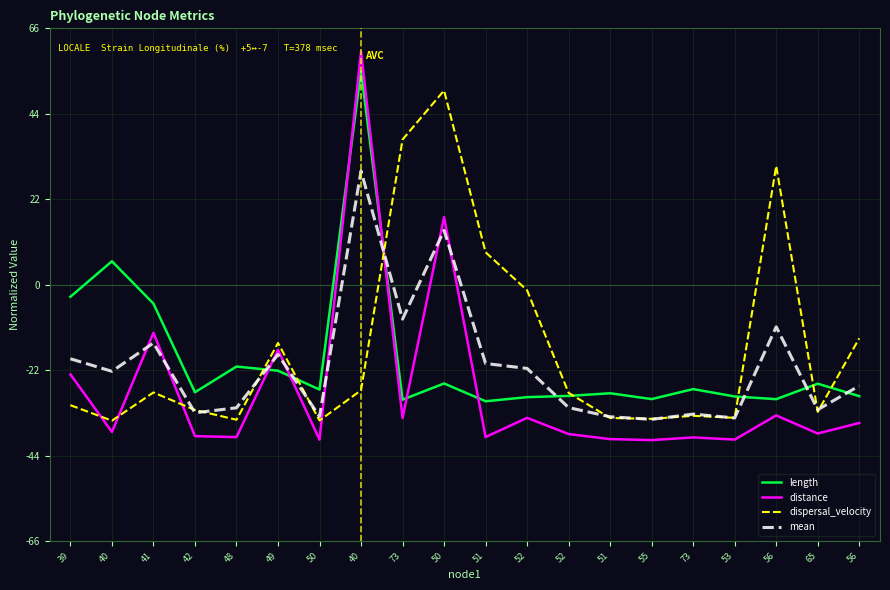

What is the average value of the dispersal_velocity series?

-16.2